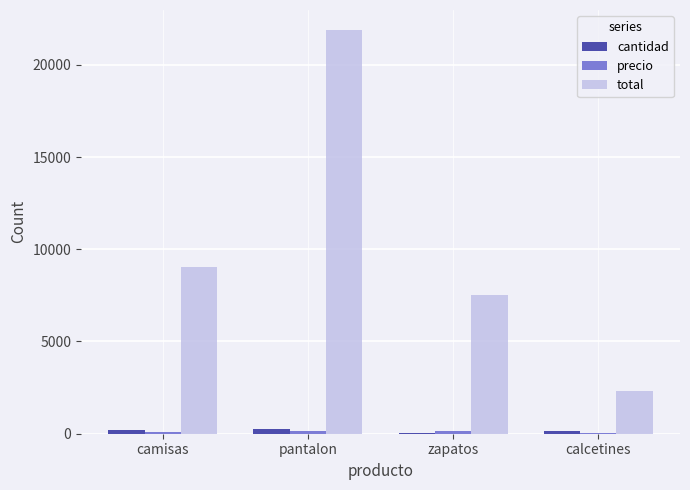

At which label is total closest to 12100?

camisas